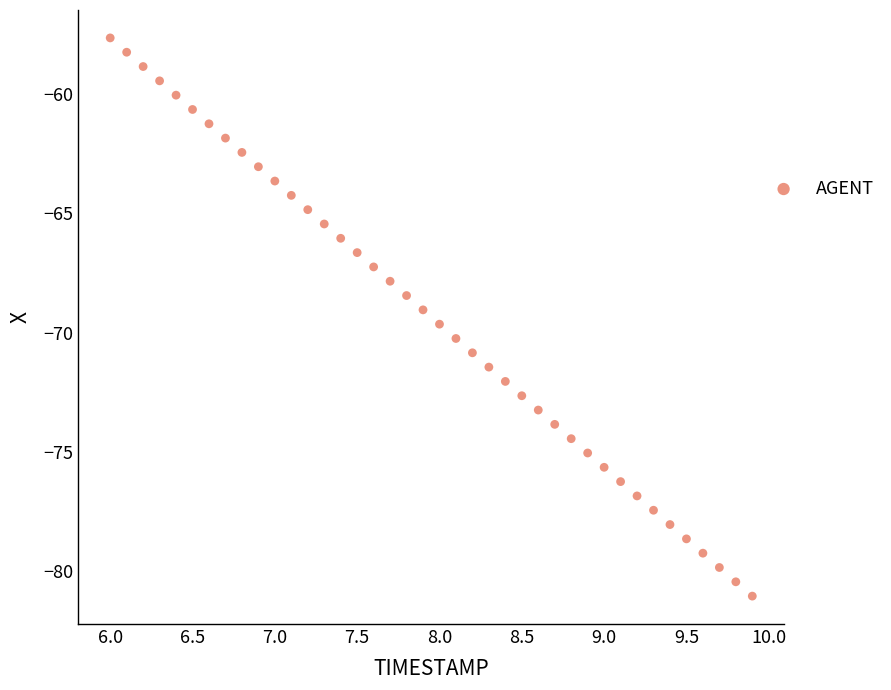

What is the range of X values (max minus min)?

3.9